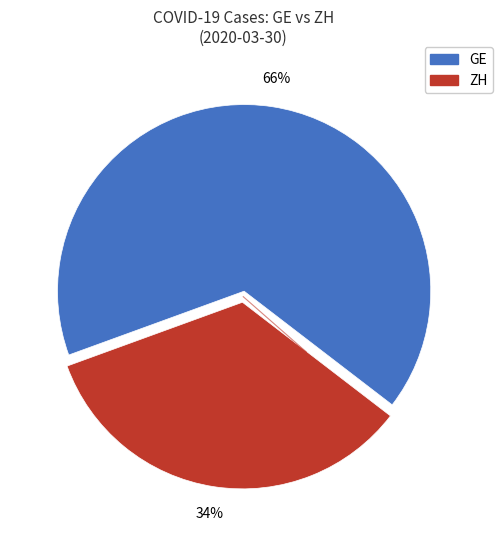

Does GE represent more than half of the total?

Yes